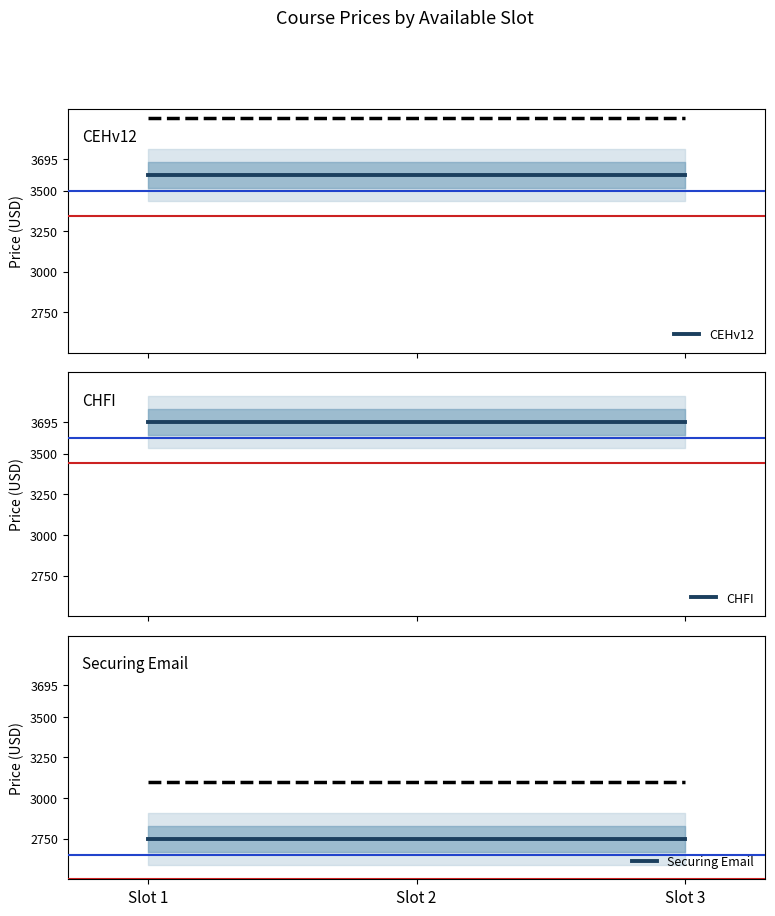

Reading left to right, list all the values displayed in this chart.

CEHv12: Slot 1=3595	Slot 2=3595	Slot 3=3595
CHFI: Slot 1=3695	Slot 2=3695	Slot 3=3695
Securing Email: Slot 1=2750	Slot 2=2750	Slot 3=2750